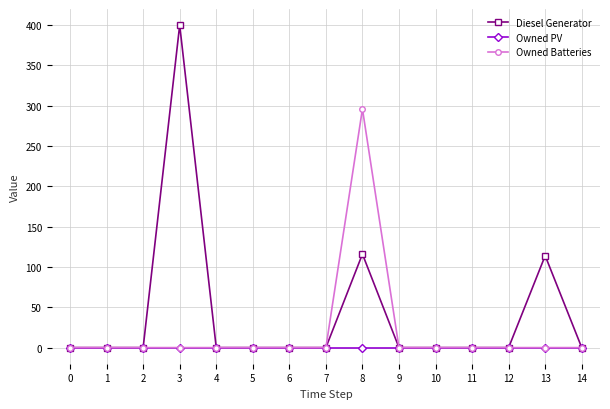

List the series in order of their overall mean, lowest first.

Owned PV, Owned Batteries, Diesel Generator